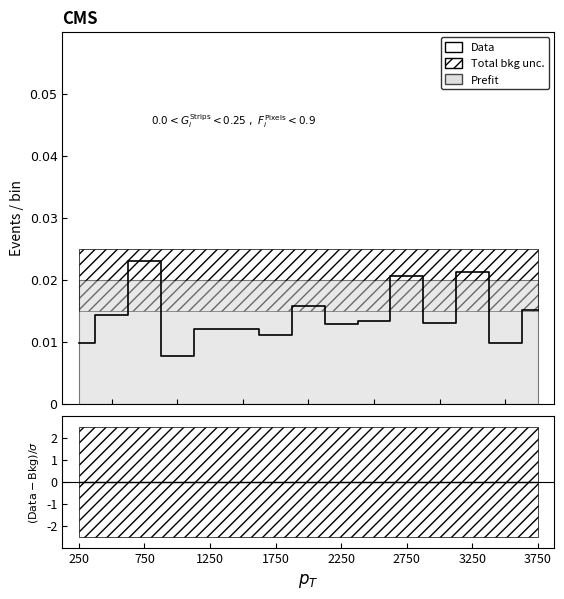

Where does the data first go above 1?

750